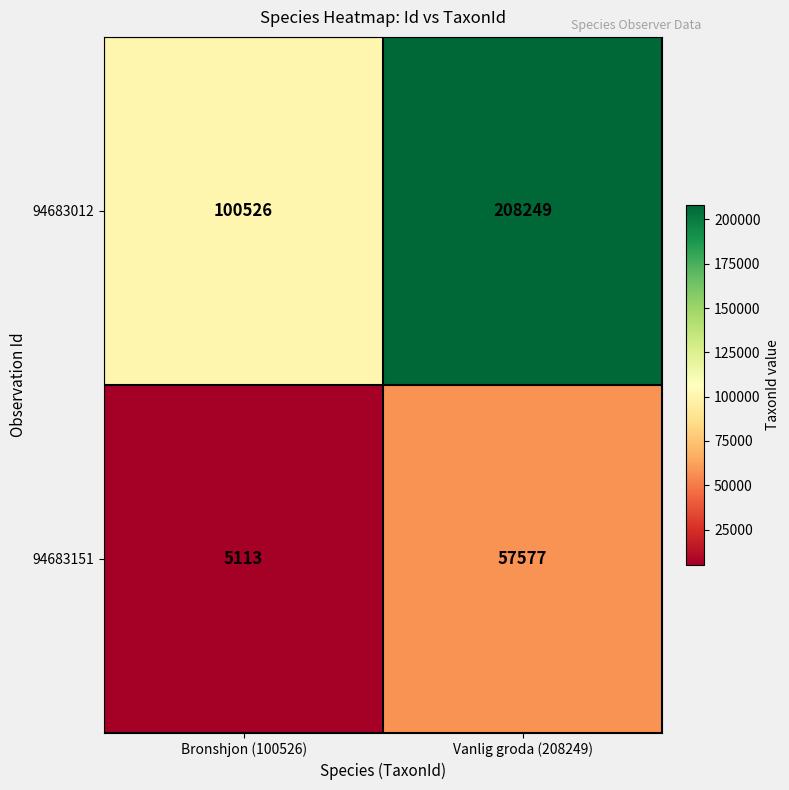

At which category does the chart reach its minimum across all series?

Bronshjon (100526)